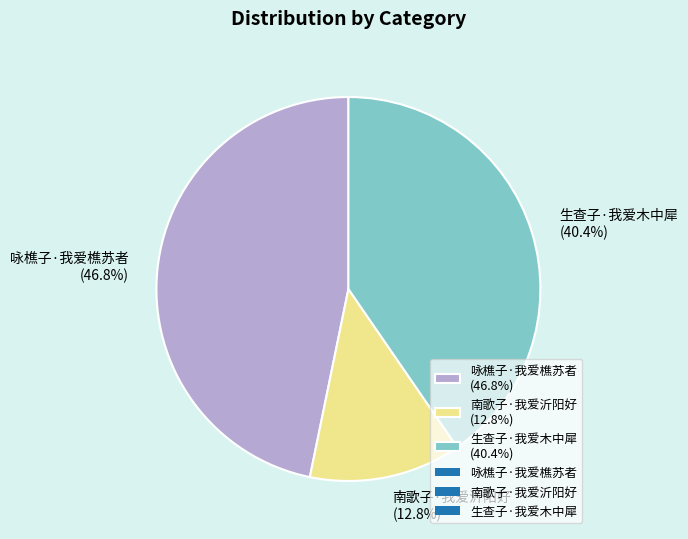

Approximately how many times larger is the value at 生查子·我爱木中犀 compared to 咏樵子·我爱樵苏者?

0.9